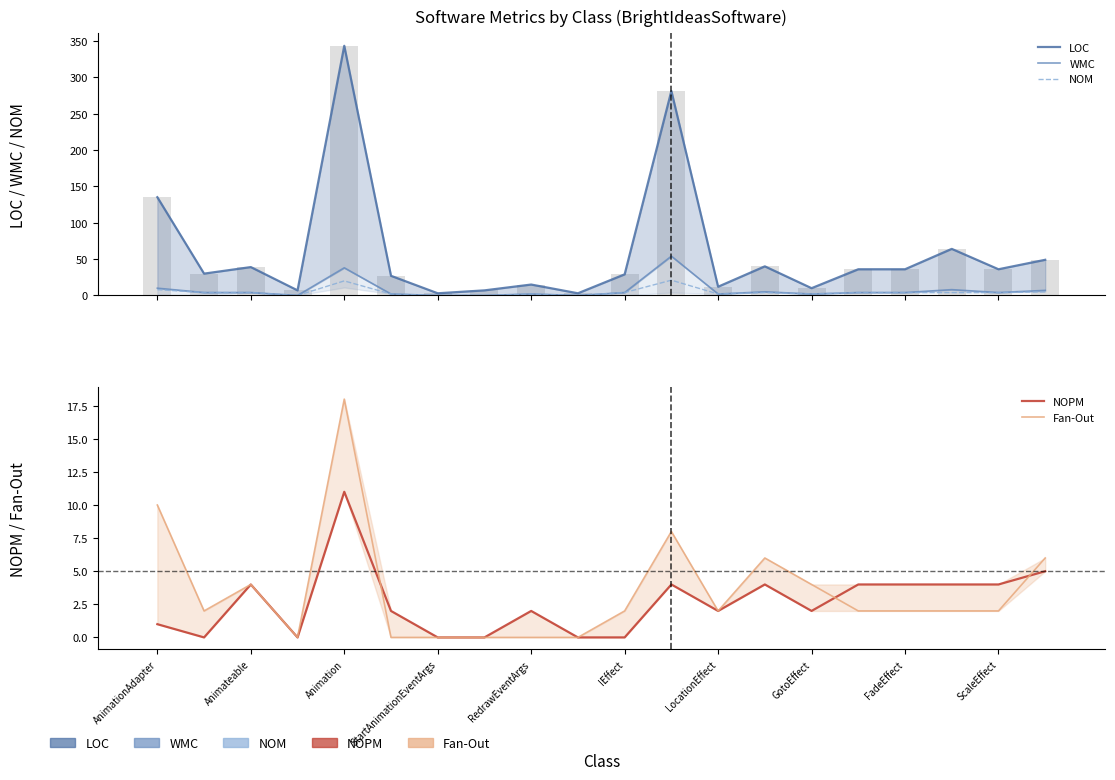

At which label does NOM first exceed 4?

AnimationAdapter